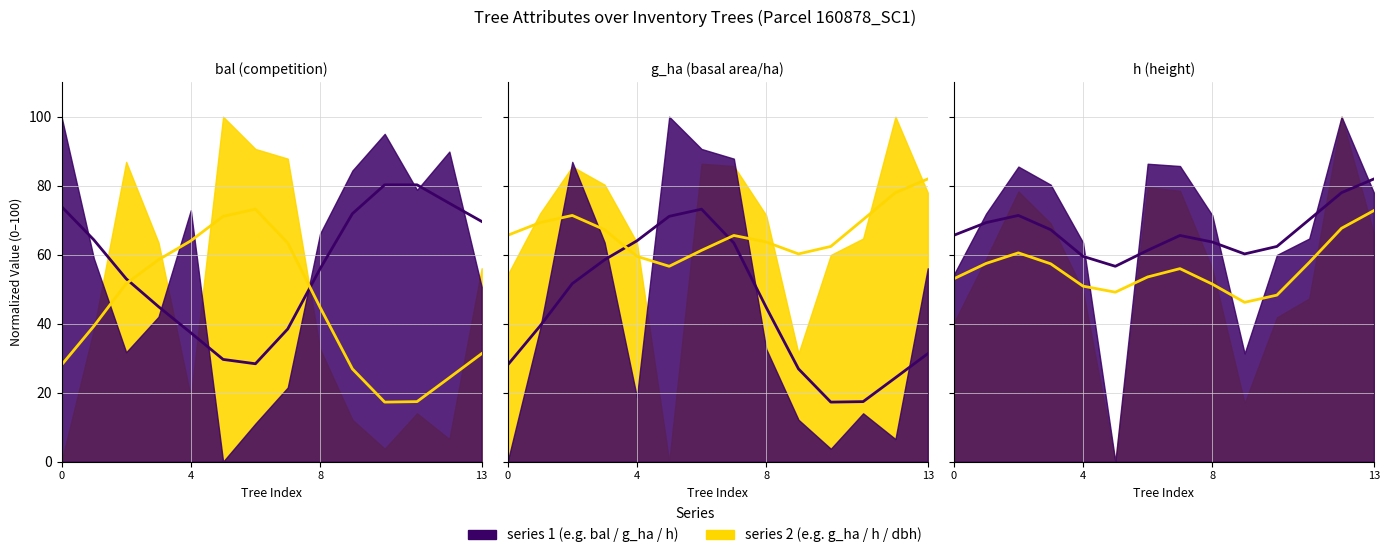

What is the label of the 2nd point from the left?

4